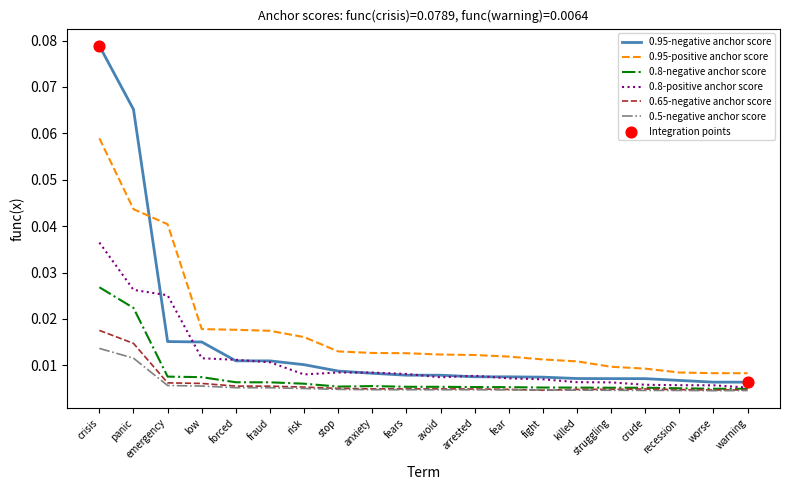

At how many categories does at least one series exceed 0?

20